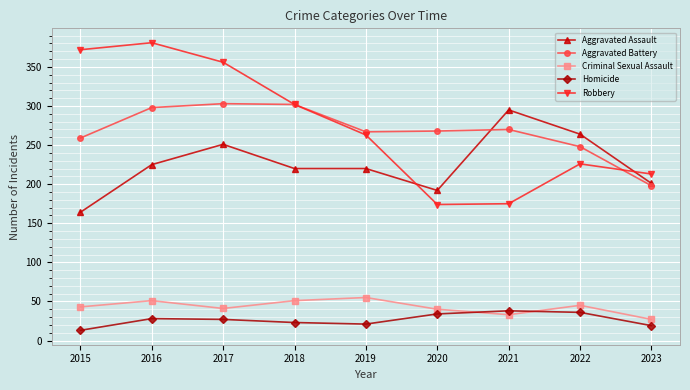

Which category has the lowest value across all series?

2015